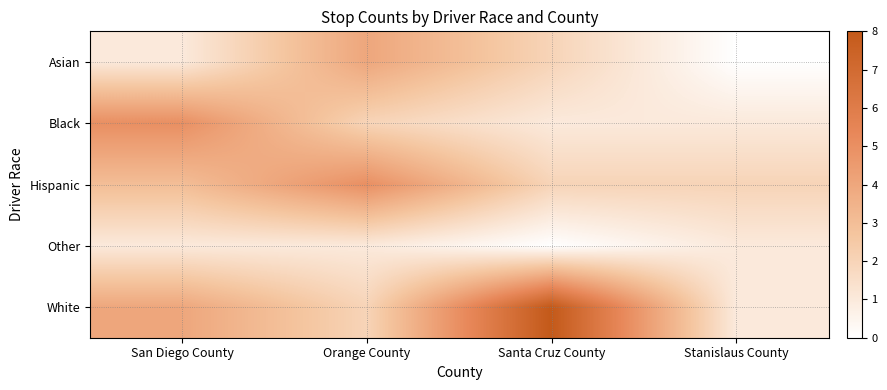

Reading left to right, extract all data points from this chart.

Asian: San Diego County=1	Orange County=4	Santa Cruz County=2	Stanislaus County=0
Black: San Diego County=5	Orange County=2	Santa Cruz County=1	Stanislaus County=1
Hispanic: San Diego County=3	Orange County=5	Santa Cruz County=2	Stanislaus County=2
Other: San Diego County=1	Orange County=1	Santa Cruz County=0	Stanislaus County=1
White: San Diego County=4	Orange County=2	Santa Cruz County=8	Stanislaus County=1